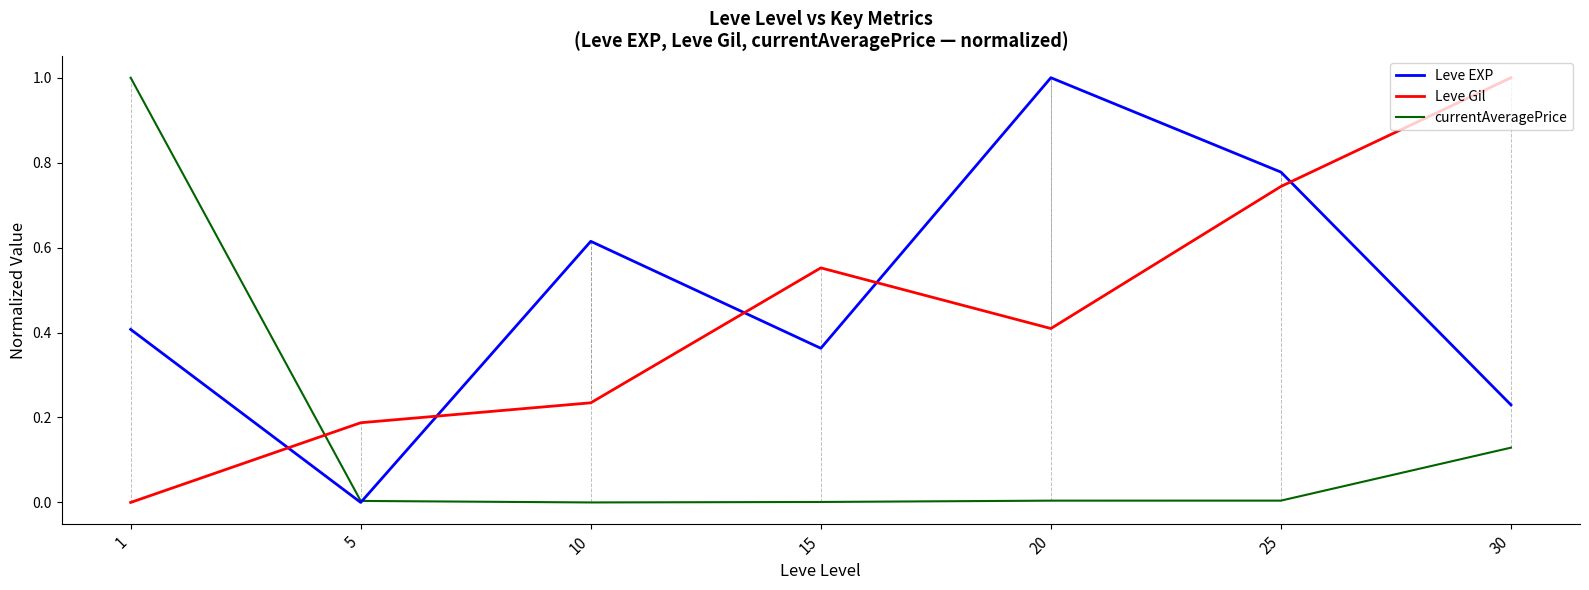

Count the number of categories in the chart.

7